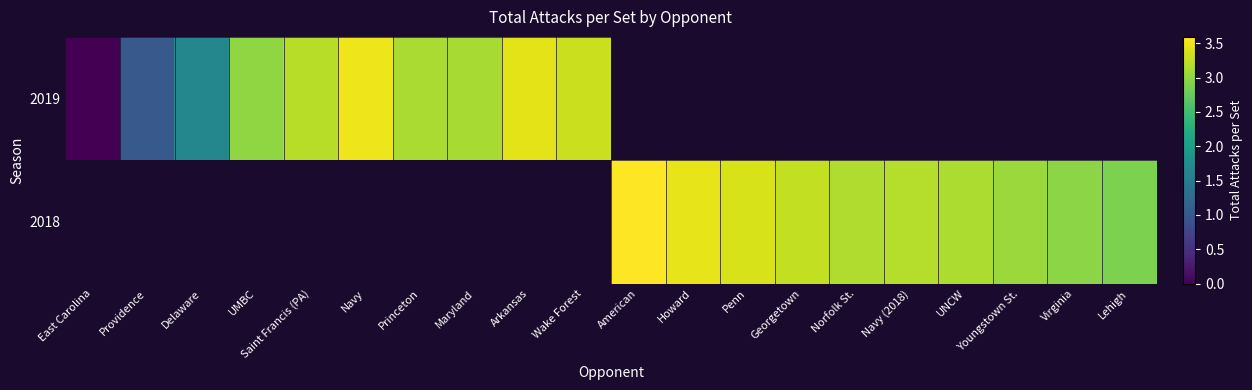

Which series has the widest spread of values?

2019